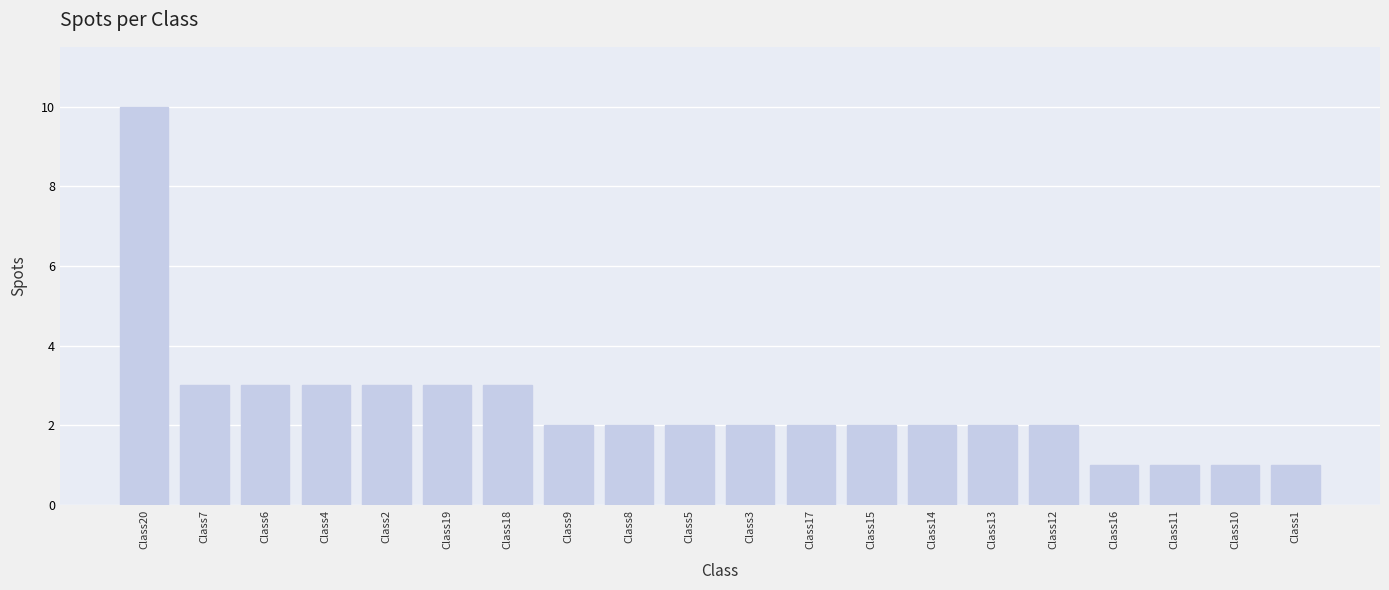

What position from the right is Class13?

6